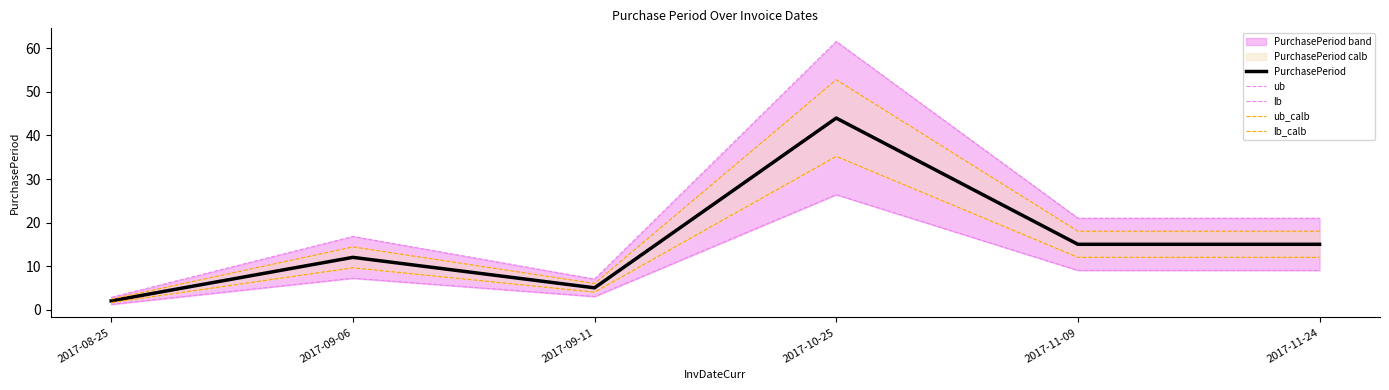

Which has a higher value, 2017-11-24 or 2017-08-25?

2017-11-24